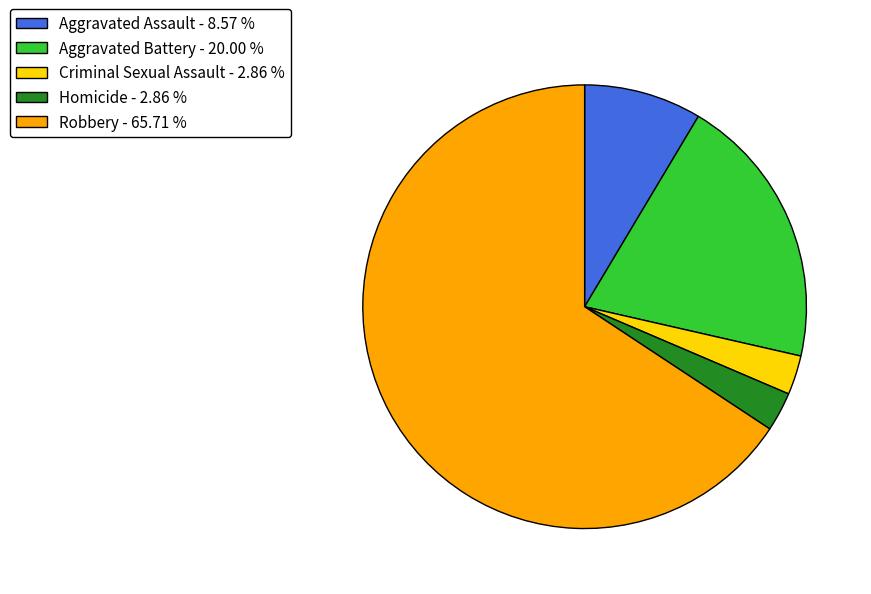

Is the sum of Aggravated Assault - 8.57 % and Criminal Sexual Assault - 2.86 % greater than half?

No